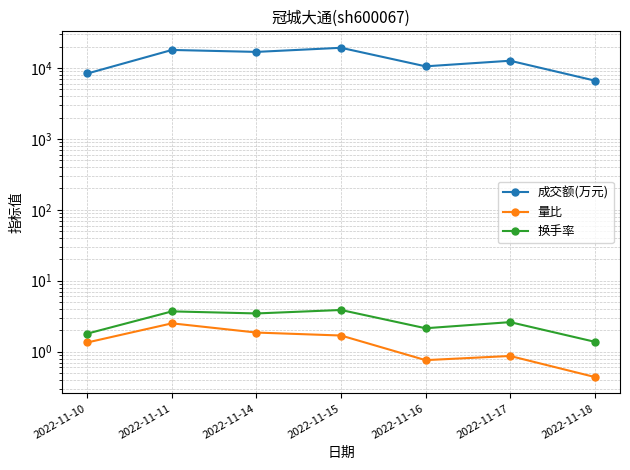

Does the chart have visible grid lines?

Yes